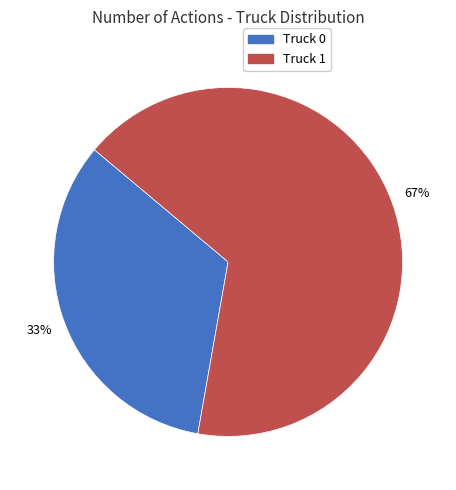

Between Truck 1 and Truck 0, which is larger?

Truck 1